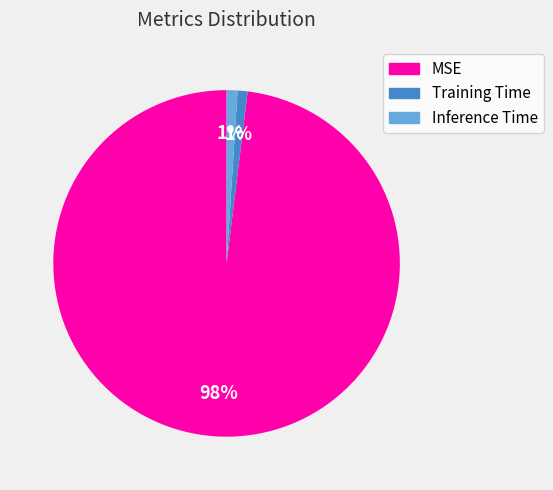

What is the majority slice?

MSE